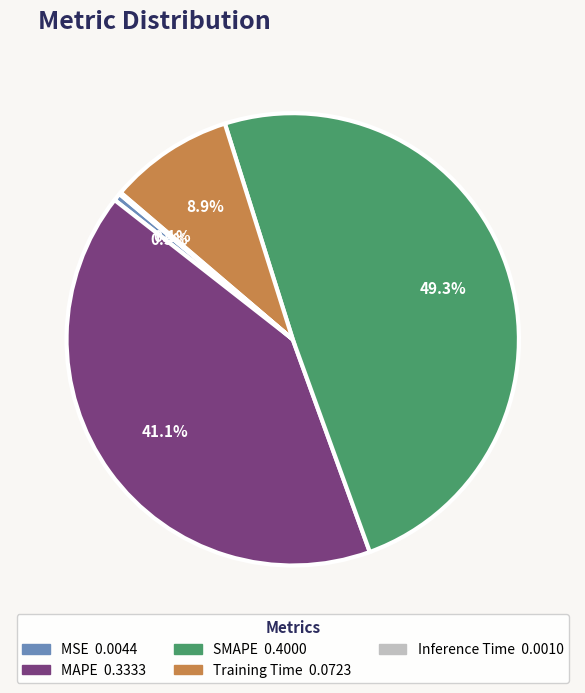

Which slice is the largest?

SMAPE